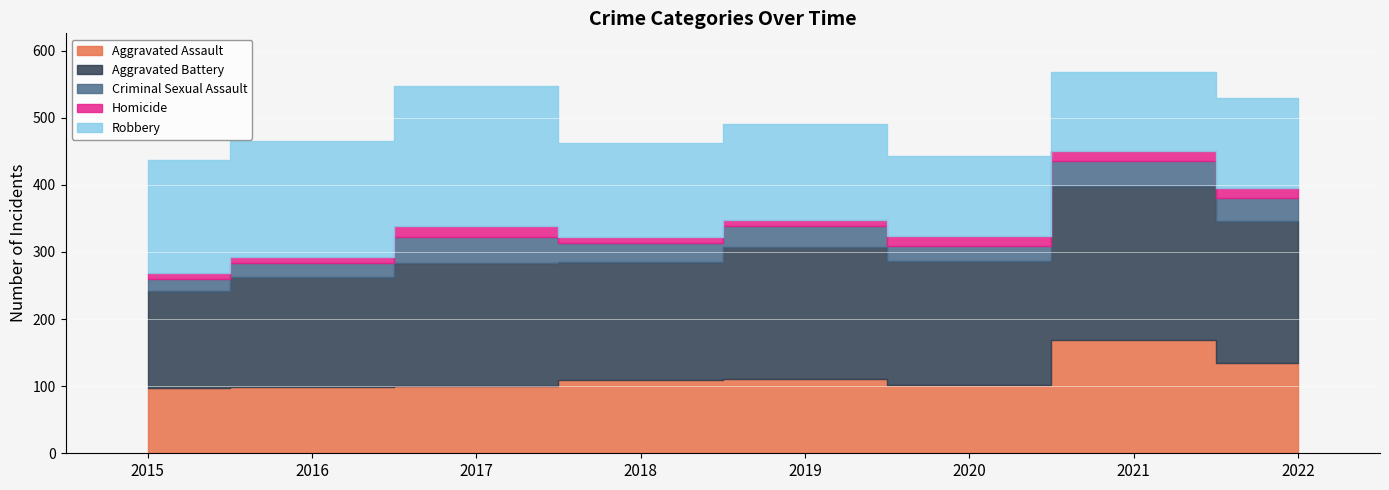

The Robbery series shows 77 at 2018. True or false?

False